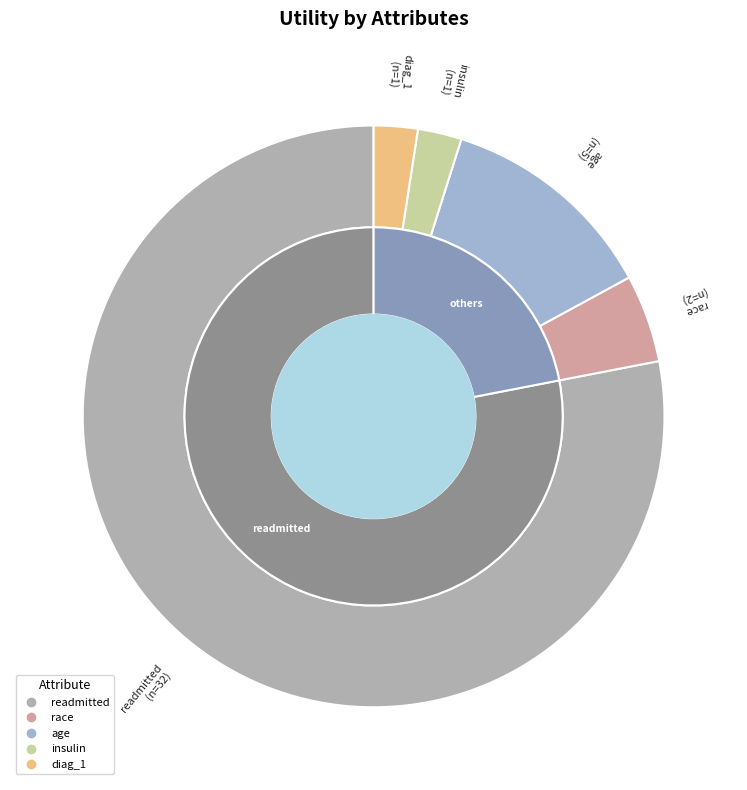

What percentage is the age slice, to the nearest percent?

12%